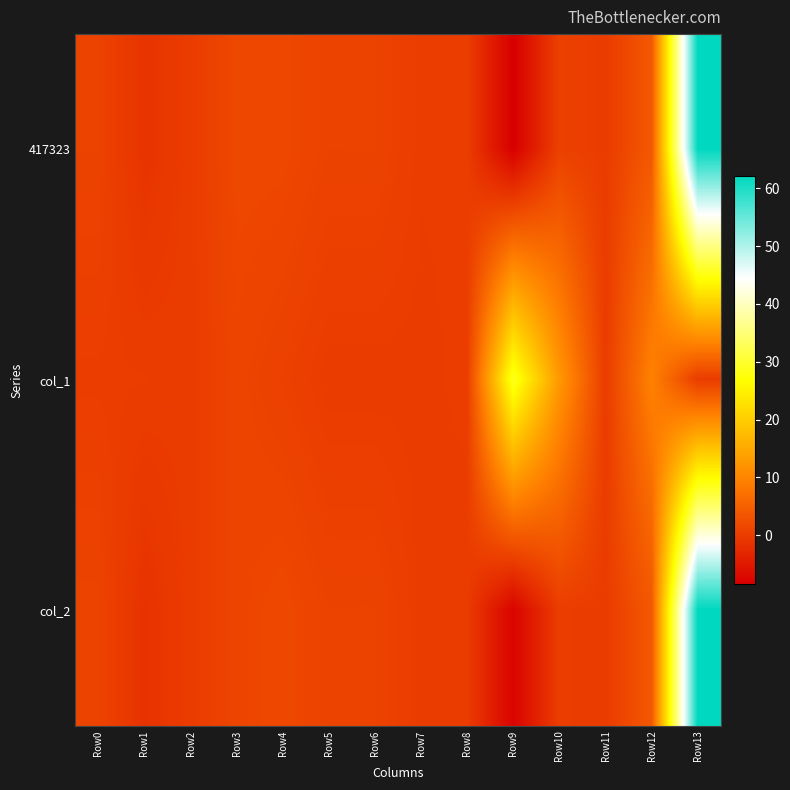

At which category does the chart reach its minimum across all series?

Row9